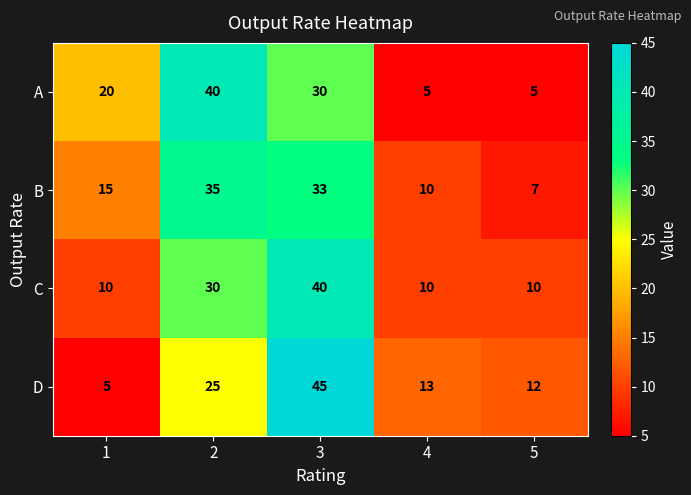

What is the smallest value displayed?

5